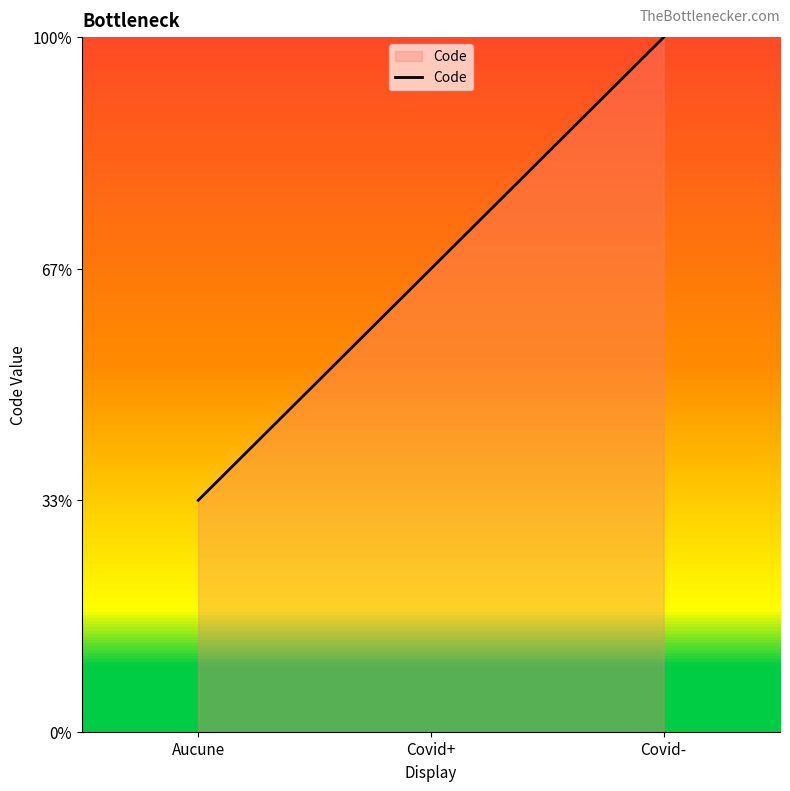

Rank the categories by value from highest to lowest.

Covid-, Covid+, Aucune